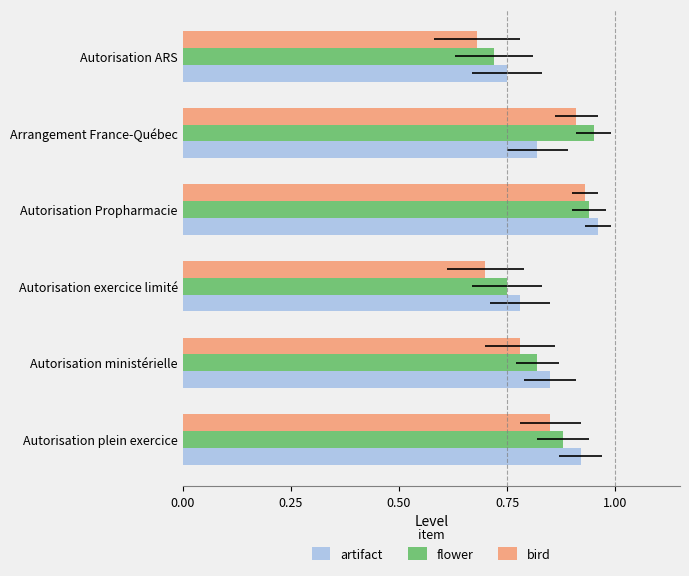

What is the average value of the artifact series?

0.8